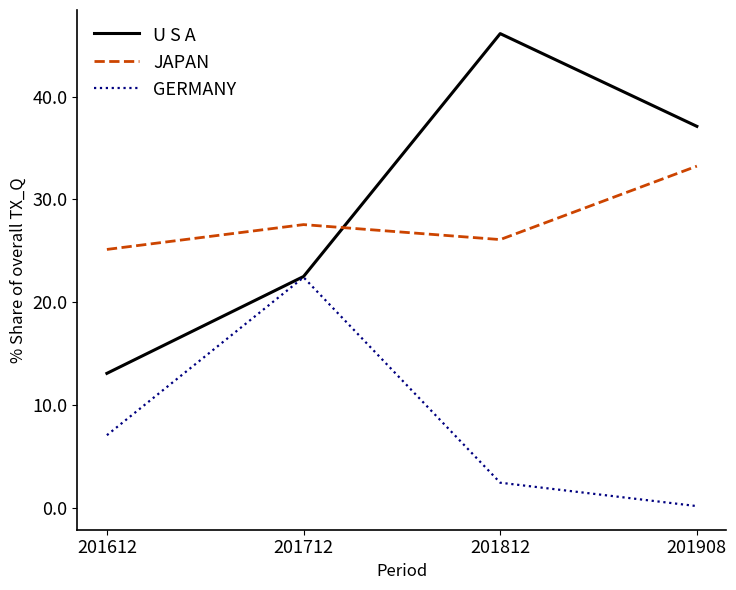

The JAPAN series shows 52.3 at 201908. True or false?

False